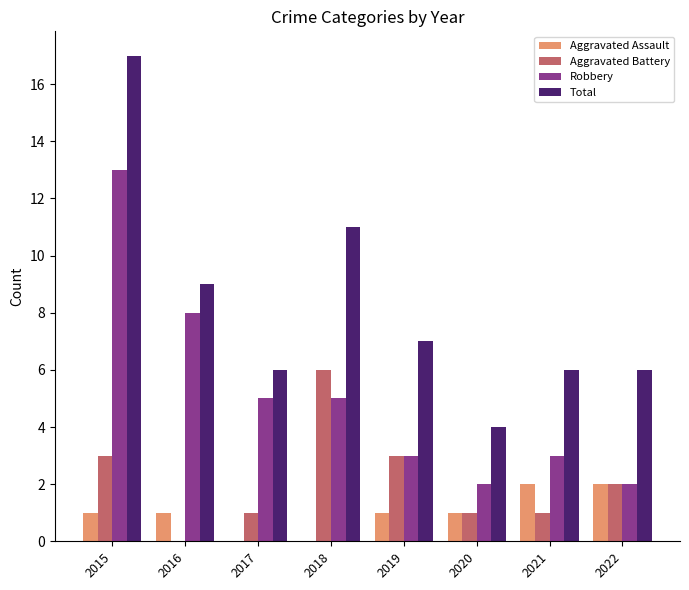

The value of Aggravated Assault at 2019 is 1. True or false?

True